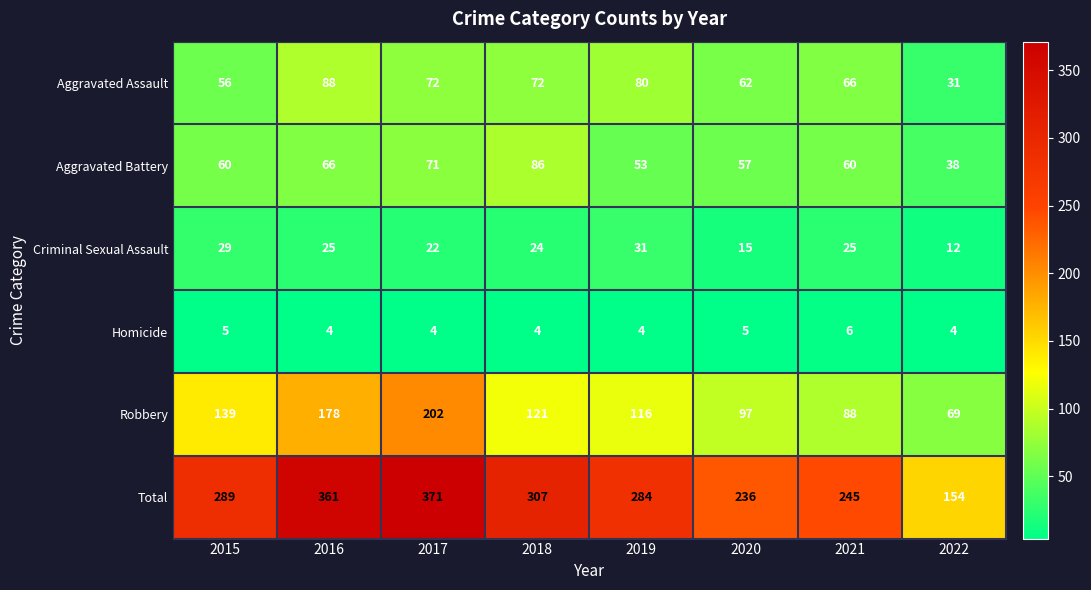

Which category has the lowest value in the Aggravated Battery series?

2022